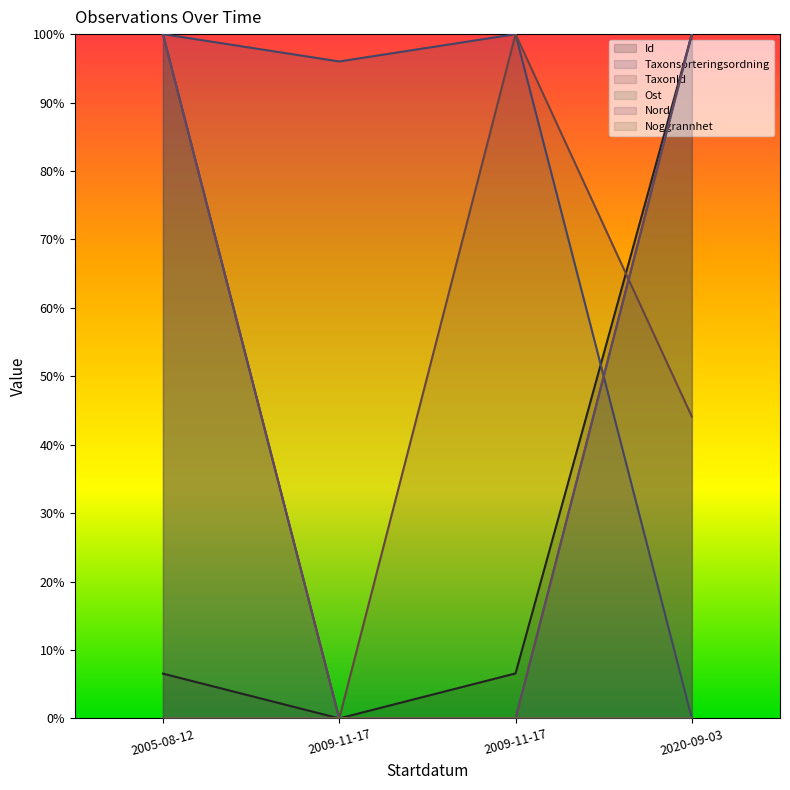

True or false: Id has more than 2 interior local peaks.

False